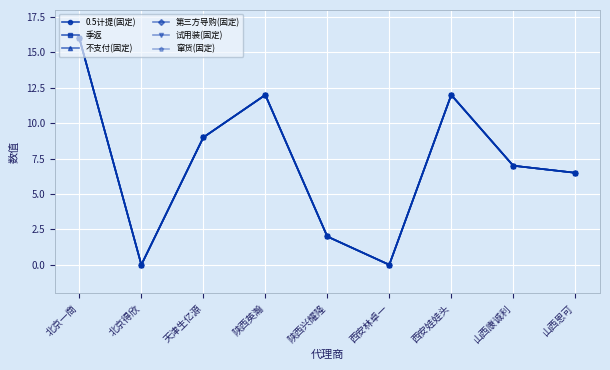

Reading left to right, extract all data points from this chart.

0.5计提(固定): 北京一商=16.0	北京得欣=0.0	天津生亿源=9.0	陕西英瀚=12.0	陕西兴耀隆=2.0	西安林卓一=0.0	西安娃娃头=12.0	山西康诚利=7.0	山西恩可=6.5
季返: 北京一商=16.0	北京得欣=0.0	天津生亿源=9.0	陕西英瀚=12.0	陕西兴耀隆=2.0	西安林卓一=0.0	西安娃娃头=12.0	山西康诚利=7.0	山西恩可=6.5
不支付(固定): 北京一商=16.0	北京得欣=0.0	天津生亿源=9.0	陕西英瀚=12.0	陕西兴耀隆=2.0	西安林卓一=0.0	西安娃娃头=12.0	山西康诚利=7.0	山西恩可=6.5
第三方导购(固定): 北京一商=16.0	北京得欣=0.0	天津生亿源=9.0	陕西英瀚=12.0	陕西兴耀隆=2.0	西安林卓一=0.0	西安娃娃头=12.0	山西康诚利=7.0	山西恩可=6.5
试用装(固定): 北京一商=16.0	北京得欣=0.0	天津生亿源=9.0	陕西英瀚=12.0	陕西兴耀隆=2.0	西安林卓一=0.0	西安娃娃头=12.0	山西康诚利=7.0	山西恩可=6.5
窜货(固定): 北京一商=16.0	北京得欣=0.0	天津生亿源=9.0	陕西英瀚=12.0	陕西兴耀隆=2.0	西安林卓一=0.0	西安娃娃头=12.0	山西康诚利=7.0	山西恩可=6.5